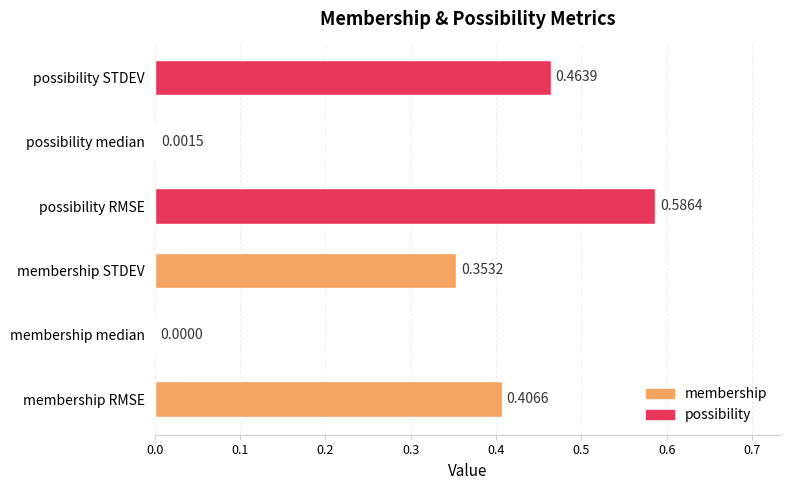

Which label corresponds to the largest value in the chart?

possibility RMSE